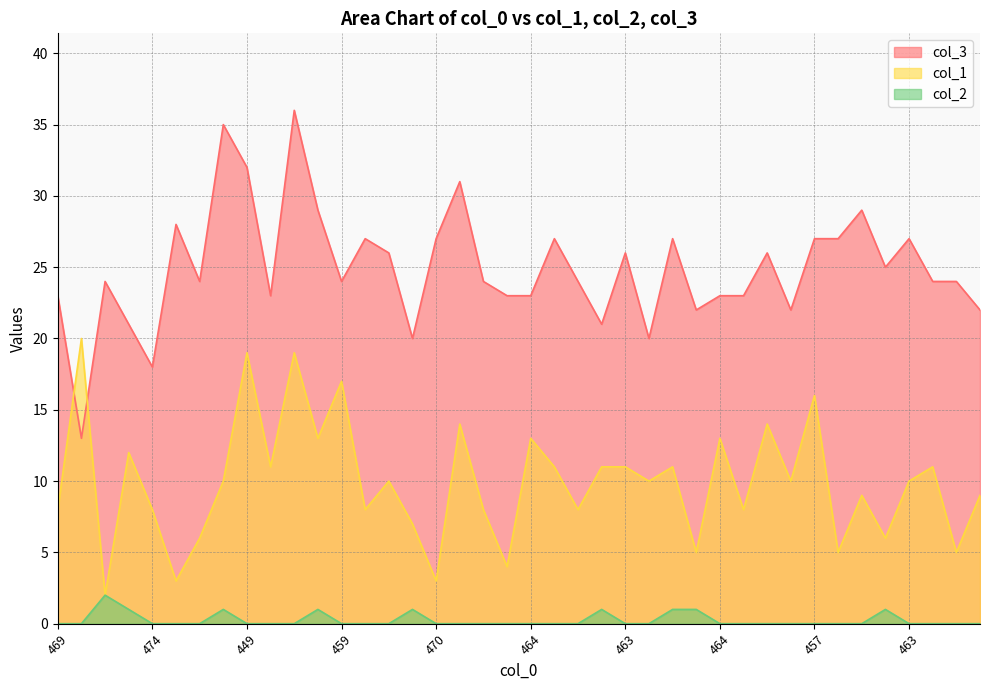

What are all the series names shown in the legend?

col_3, col_1, col_2